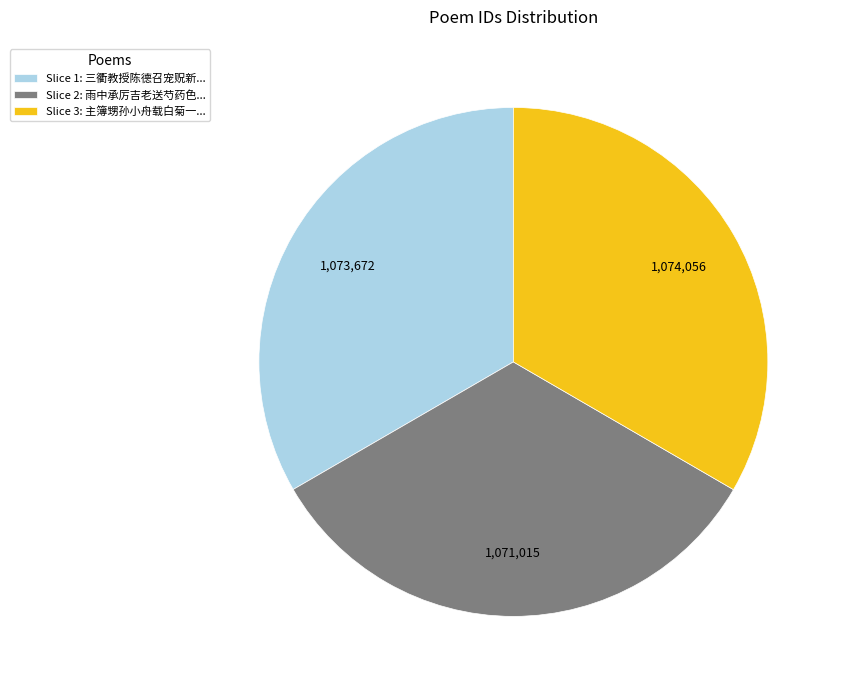

The Slice 2: 雨中承厉吉老送芍药色... slice represents 33% of the pie. True or false?

True